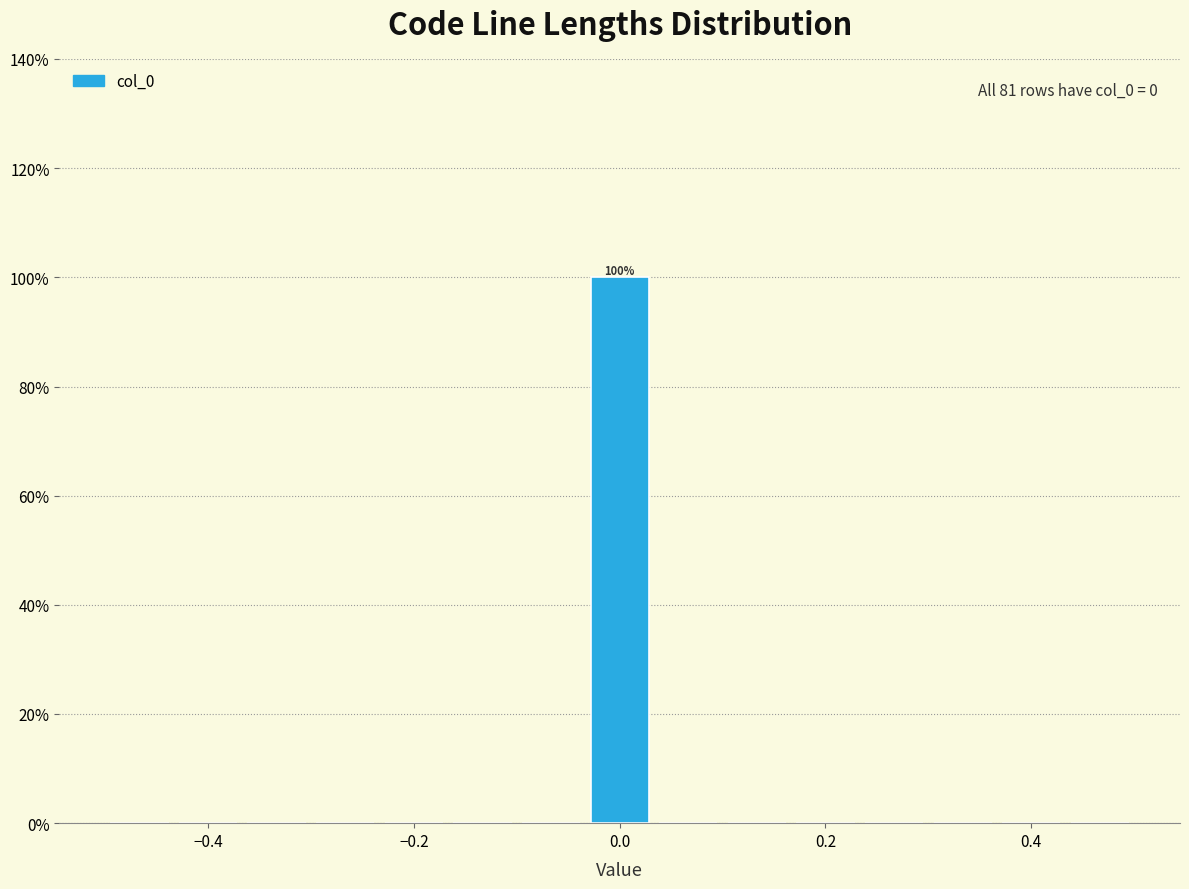

Around what value on the x-axis is the tallest bar? Give the approximate position of its centre, as read against the axis.

0.00